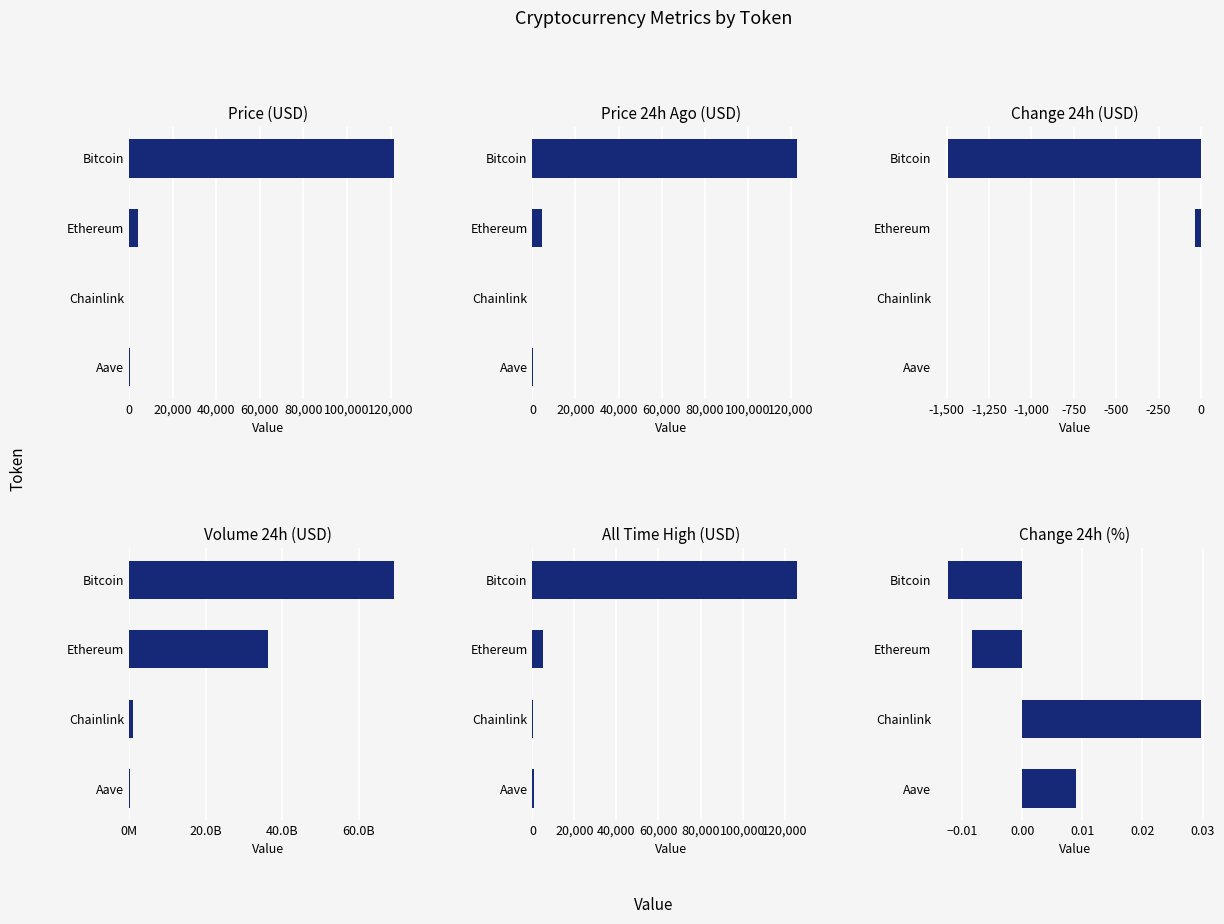

Reading right to left, list all the values displayed in this chart.

price: 277.3	22.5	4346.4	121541.0
price24hAgo: 274.8	21.8	4382.4	123031.0
Change24hAgo: 2.5	0.7	-36.0	-1490.0
volume24h: 334042684.0	945796568.0	36238133773.0	69128126751.0
allTimeHigh: 661.7	52.7	4946.1	126080.0
Change24hAgoPct: 0.0	0.0	-0.0	-0.0